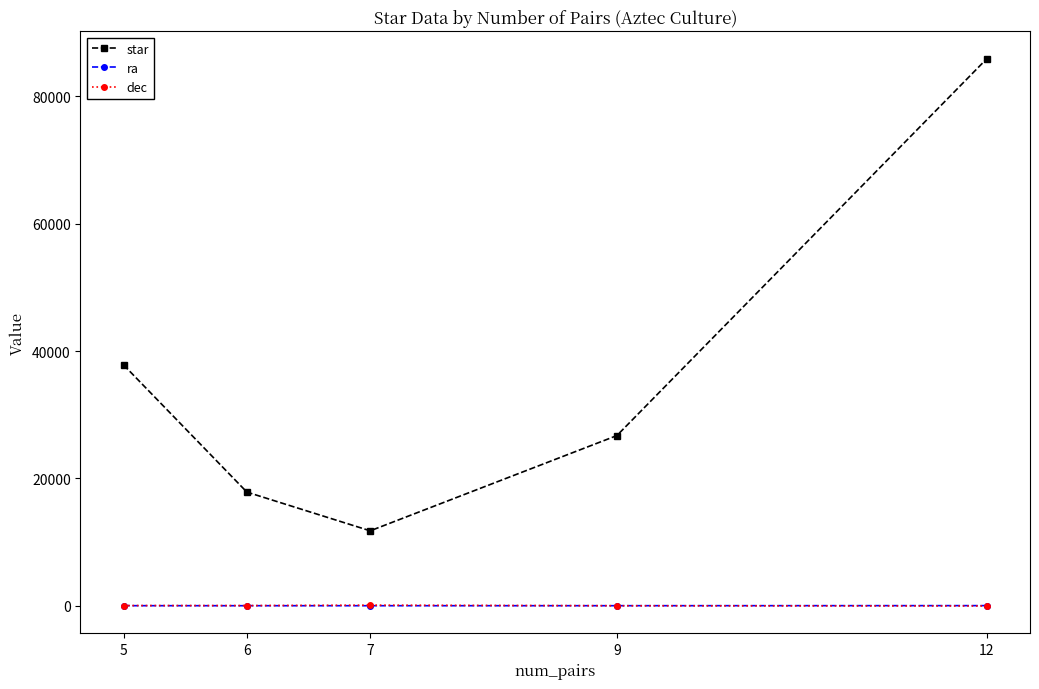

Between 5 and 9, which series saw the biggest shift?

star